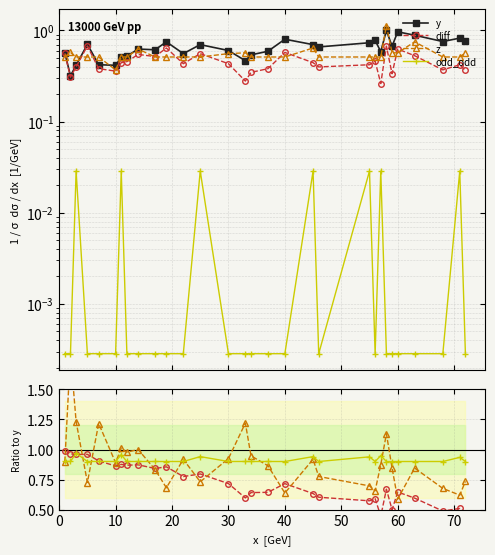

What is the maximum value shown in the chart?

1.8